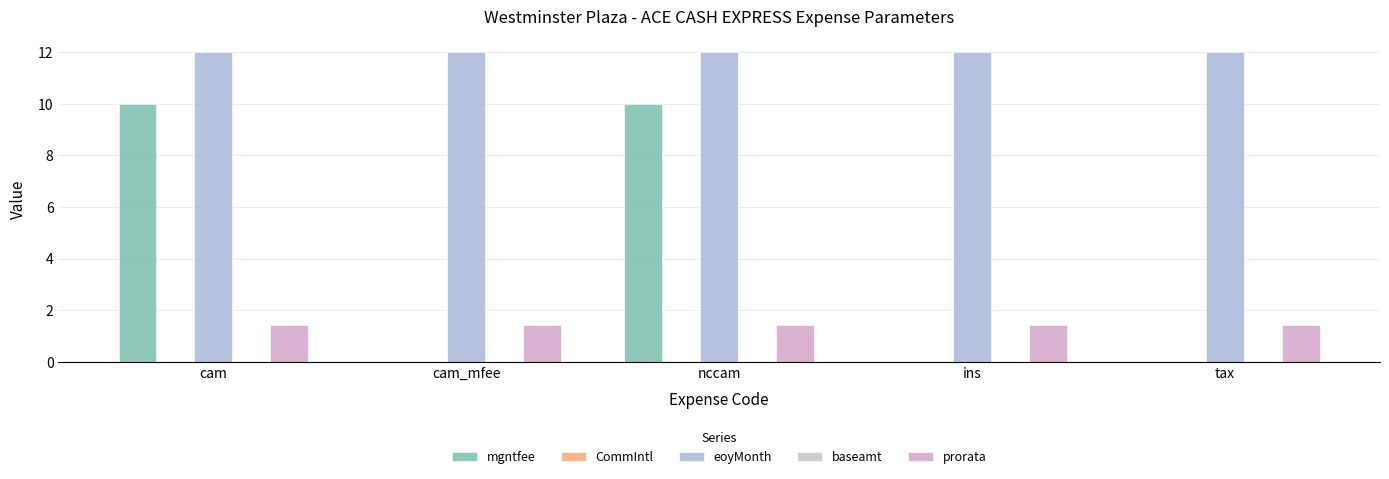

Where is CommIntl nearest to the value 0?

cam